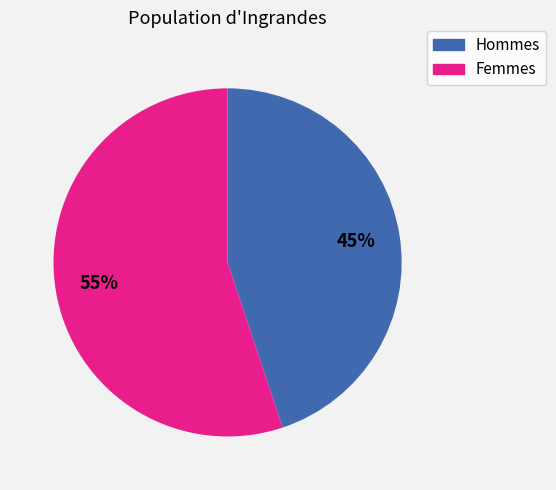

Does any single category account for the majority?

Yes